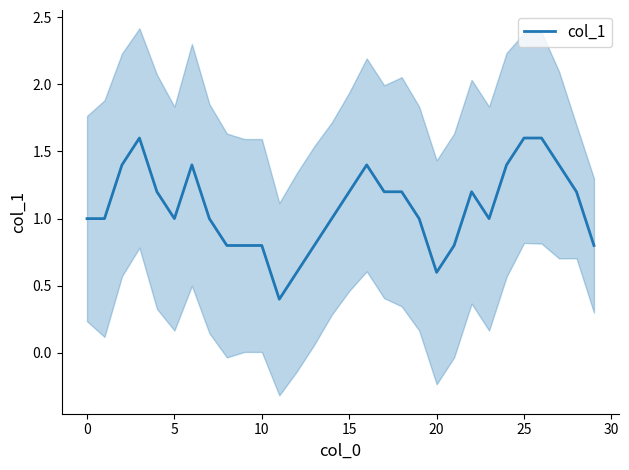

What is the value of the 14th point from the left?

0.8